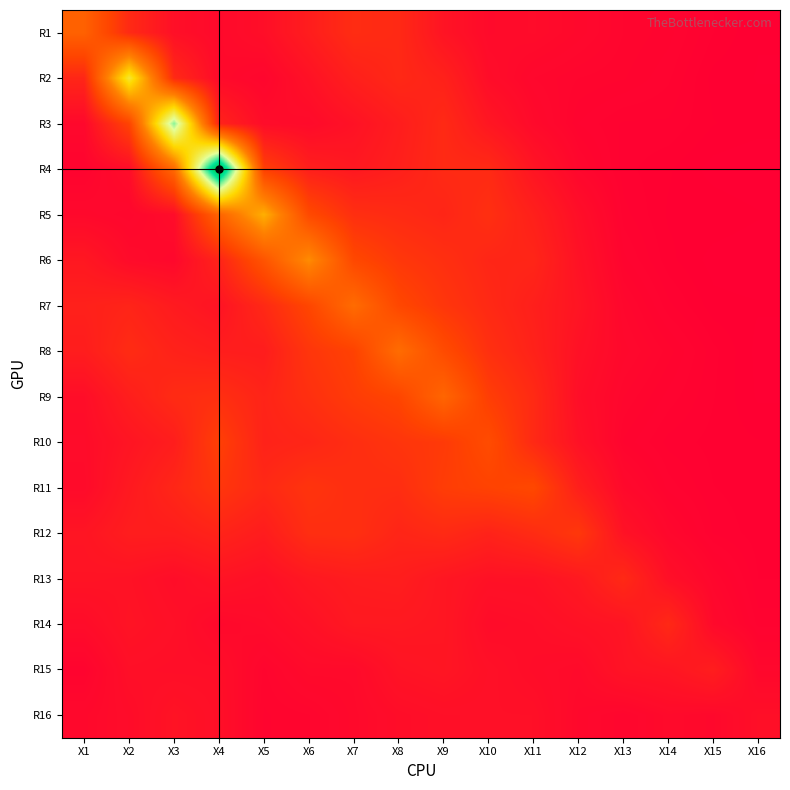

Reading left to right, transcribe all the data shown in this chart.

R1: X1=2.6	X2=1.1	X3=0.4	X4=0.3	X5=0.4	X6=0.8	X7=1.1	X8=1.1	X9=0.5	X10=0.3	X11=0.3	X12=0.3	X13=0.2	X14=0.2	X15=0.1	X16=0.0
R2: X1=1.0	X2=5.8	X3=1.1	X4=0.3	X5=0.2	X6=0.5	X7=0.8	X8=1.0	X9=0.9	X10=0.4	X11=0.2	X12=0.2	X13=0.2	X14=0.1	X15=0.1	X16=0.0
R3: X1=0.2	X2=1.7	X3=7.6	X4=0.9	X5=0.3	X6=0.3	X7=0.5	X8=0.8	X9=1.1	X10=0.6	X11=0.3	X12=0.1	X13=0.1	X14=0.1	X15=0.1	X16=0.1
R4: X1=0.1	X2=0.4	X3=2.8	X4=10.4	X5=1.6	X6=0.8	X7=0.6	X8=0.8	X9=1.1	X10=1.1	X11=0.6	X12=0.2	X13=0.1	X14=0.1	X15=0.0	X16=0.0
R5: X1=0.3	X2=0.2	X3=0.3	X4=2.7	X5=4.4	X6=1.9	X7=1.2	X8=1.1	X9=1.0	X10=1.2	X11=0.8	X12=0.4	X13=0.1	X14=0.1	X15=0.1	X16=0.0
R6: X1=0.6	X2=0.3	X3=0.2	X4=0.9	X5=2.2	X6=3.7	X7=1.8	X8=1.4	X9=1.2	X10=1.0	X11=1.0	X12=0.5	X13=0.2	X14=0.1	X15=0.0	X16=0.0
R7: X1=0.8	X2=0.9	X3=0.7	X4=0.5	X5=1.1	X6=1.8	X7=2.9	X8=1.8	X9=1.4	X10=1.1	X11=0.8	X12=0.5	X13=0.2	X14=0.1	X15=0.0	X16=0.0
R8: X1=0.8	X2=1.1	X3=0.9	X4=0.8	X5=0.8	X6=1.4	X7=1.7	X8=2.9	X9=1.9	X10=1.2	X11=0.9	X12=0.5	X13=0.3	X14=0.2	X15=0.1	X16=0.0
R9: X1=0.4	X2=0.8	X3=1.1	X4=1.2	X5=0.9	X6=1.2	X7=1.5	X8=1.8	X9=2.7	X10=1.6	X11=1.1	X12=0.4	X13=0.2	X14=0.1	X15=0.1	X16=0.0
R10: X1=0.3	X2=0.6	X3=0.8	X4=1.6	X5=0.9	X6=1.0	X7=1.2	X8=1.4	X9=1.5	X10=2.0	X11=1.1	X12=0.5	X13=0.2	X14=0.1	X15=0.1	X16=0.1
R11: X1=0.3	X2=0.7	X3=1.0	X4=1.4	X5=1.1	X6=1.3	X7=1.2	X8=1.2	X9=1.6	X10=1.7	X11=1.8	X12=0.8	X13=0.3	X14=0.1	X15=0.1	X16=0.1
R12: X1=0.6	X2=0.8	X3=0.8	X4=0.9	X5=0.7	X6=1.2	X7=1.2	X8=1.0	X9=1.1	X10=0.9	X11=1.1	X12=1.4	X13=0.5	X14=0.2	X15=0.1	X16=0.1
R13: X1=0.5	X2=0.5	X3=0.4	X4=0.5	X5=0.4	X6=0.6	X7=0.7	X8=0.8	X9=0.6	X10=0.5	X11=0.5	X12=0.7	X13=1.1	X14=0.4	X15=0.2	X16=0.1
R14: X1=0.3	X2=0.5	X3=0.4	X4=0.3	X5=0.3	X6=0.5	X7=0.6	X8=0.7	X9=0.6	X10=0.3	X11=0.4	X12=0.5	X13=0.5	X14=1.1	X15=0.3	X16=0.1
R15: X1=0.1	X2=0.4	X3=0.4	X4=0.4	X5=0.2	X6=0.3	X7=0.3	X8=0.5	X9=0.6	X10=0.4	X11=0.4	X12=0.3	X13=0.5	X14=0.6	X15=0.8	X16=0.2
R16: X1=0.3	X2=0.3	X3=0.5	X4=0.4	X5=0.2	X6=0.2	X7=0.3	X8=0.4	X9=0.4	X10=0.4	X11=0.4	X12=0.3	X13=0.2	X14=0.3	X15=0.3	X16=0.4